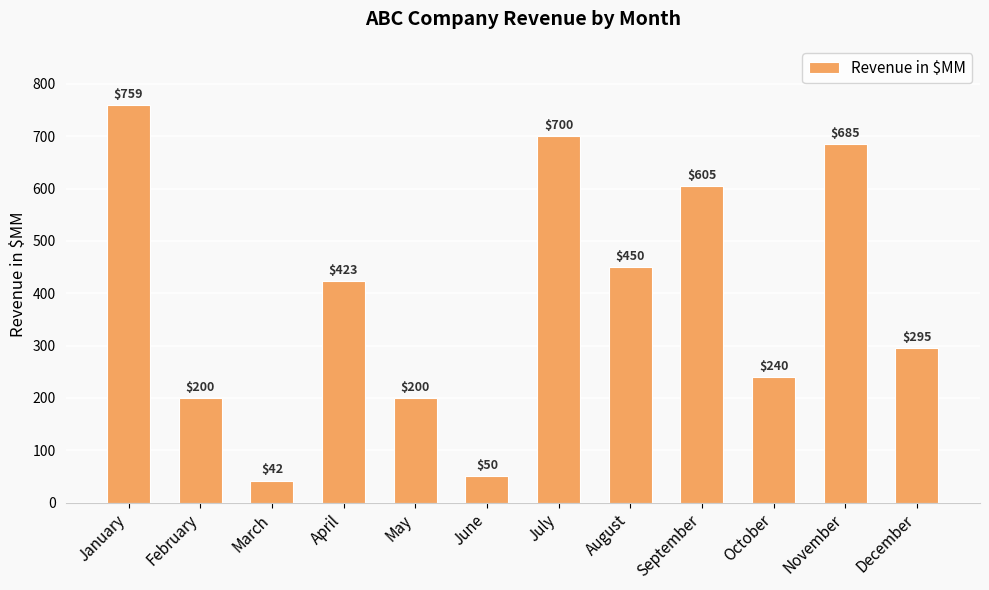

How many series are shown in this chart?

1